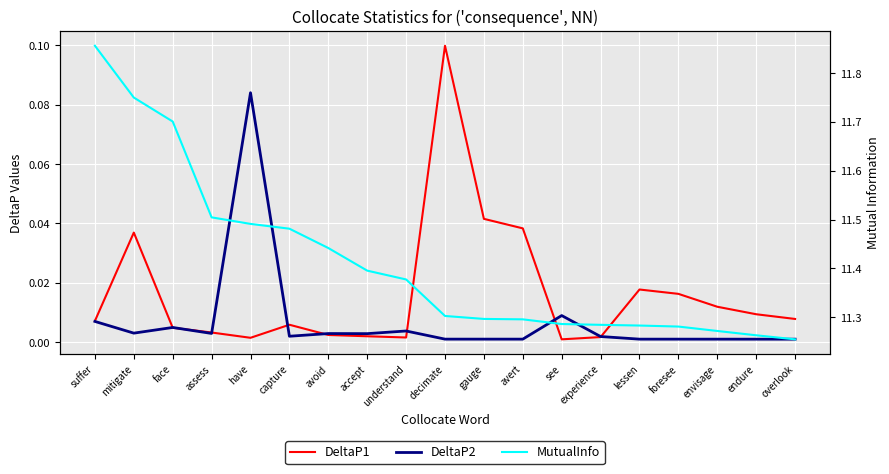

What is the greatest value displayed?

11.9